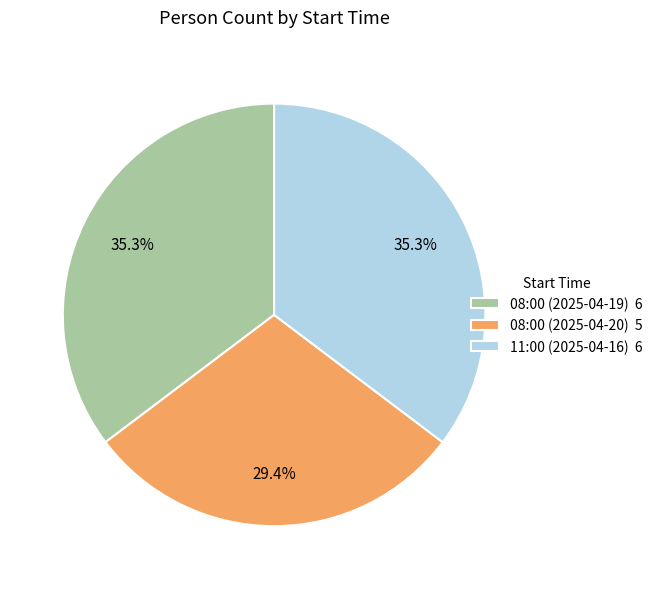

Is the sum of 08:00 (2025-04-20) and 11:00 (2025-04-16) greater than half?

Yes